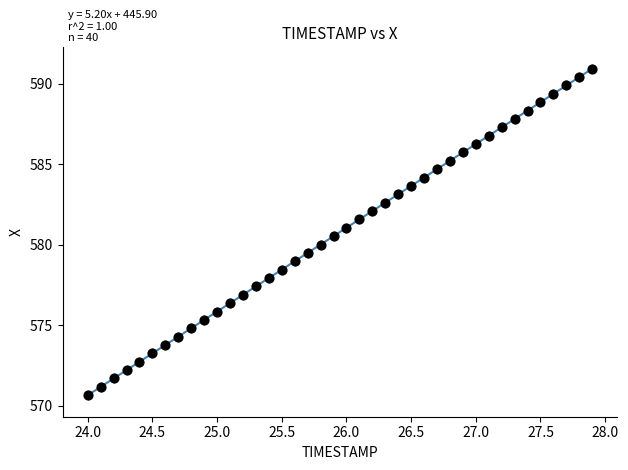

What is the range of X values (max minus min)?

3.9